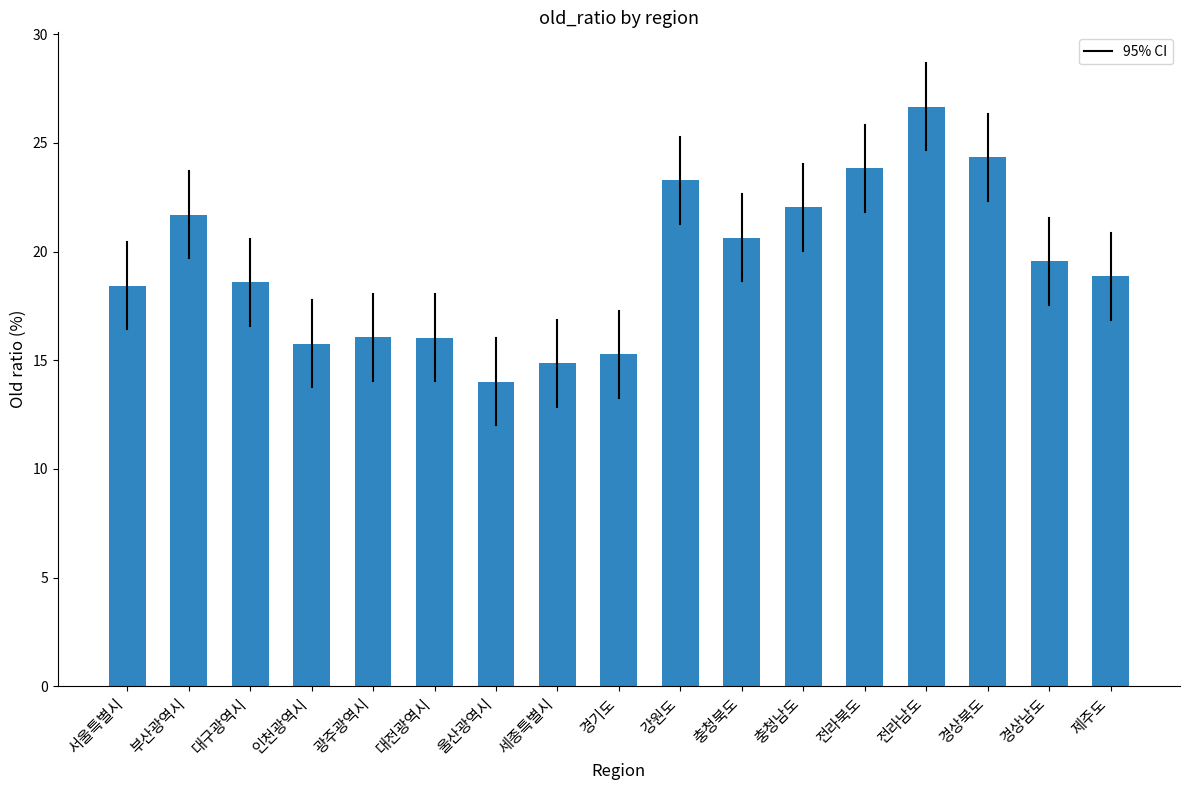

What is the label of the 3rd bar from the right?

경상북도